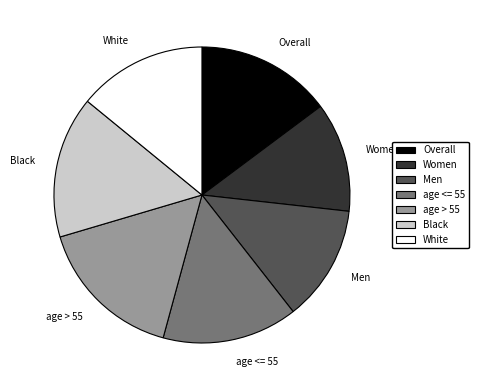

Do Black and age <= 55 together represent more than half of the pie?

No